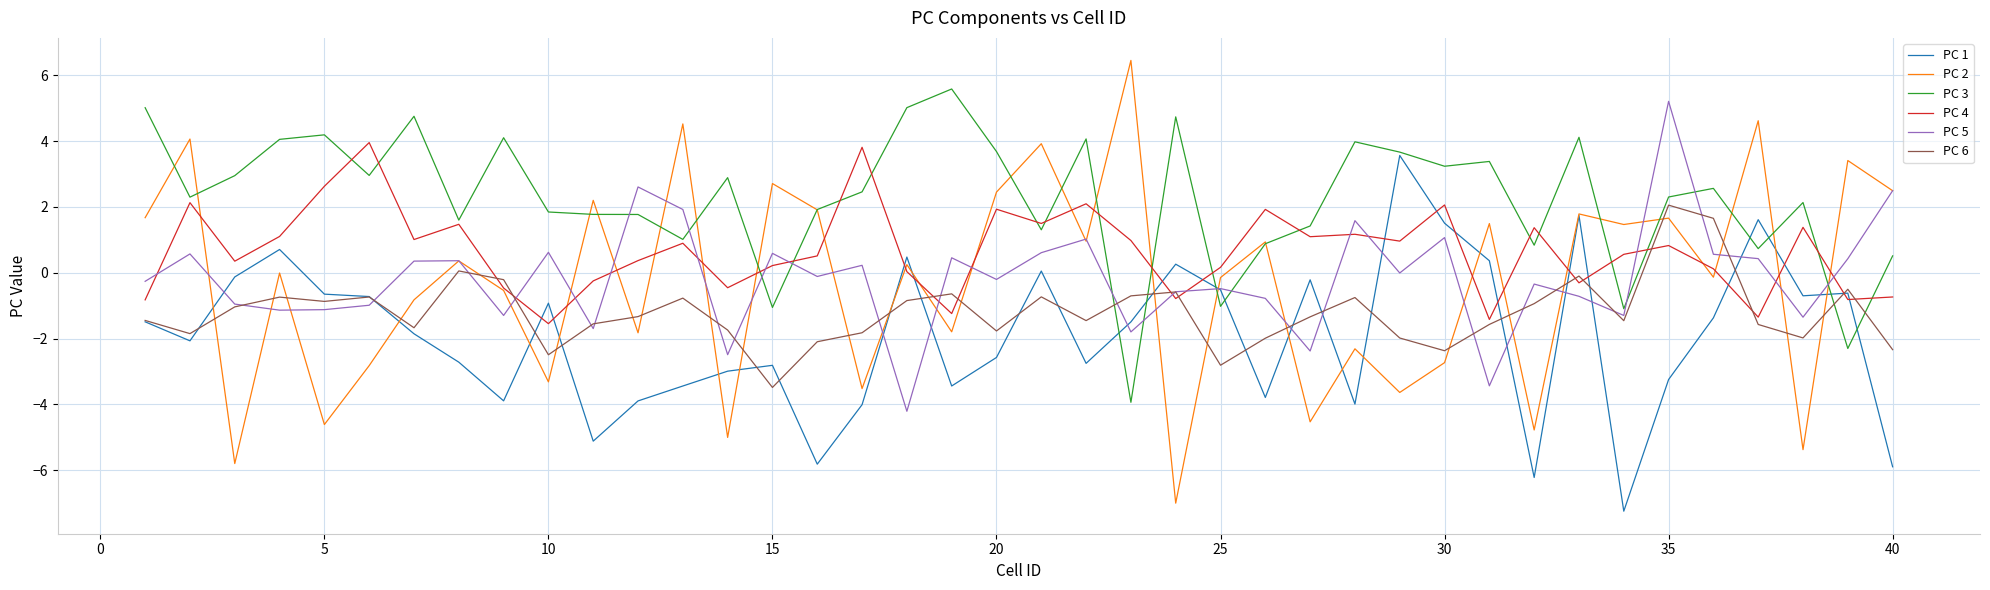

Which series has the widest spread of values?

PC 2